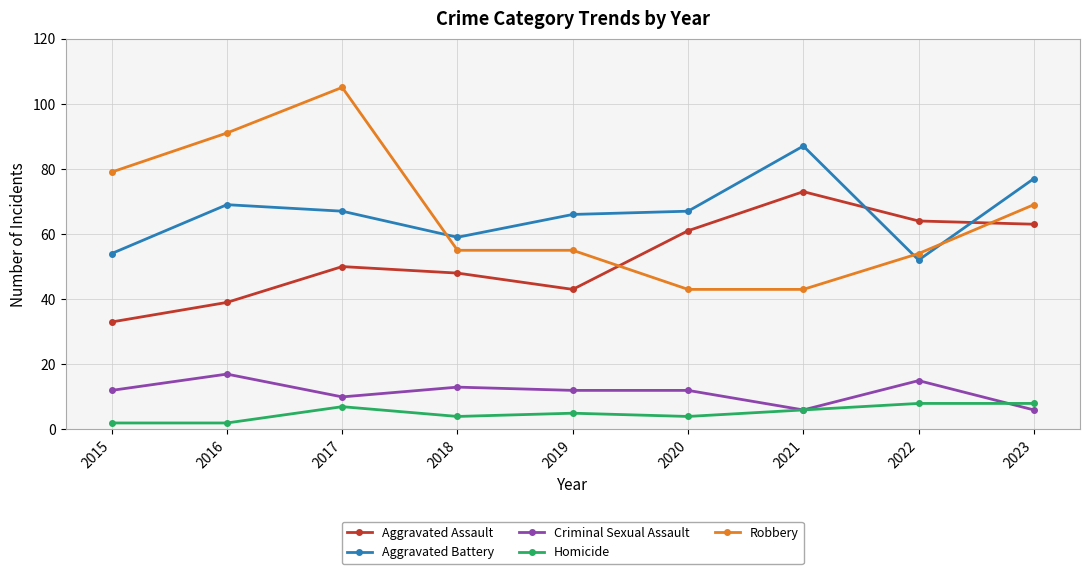

Reading left to right, extract all data points from this chart.

Aggravated Assault: 33	39	50	48	43	61	73	64	63
Aggravated Battery: 54	69	67	59	66	67	87	52	77
Criminal Sexual Assault: 12	17	10	13	12	12	6	15	6
Homicide: 2	2	7	4	5	4	6	8	8
Robbery: 79	91	105	55	55	43	43	54	69